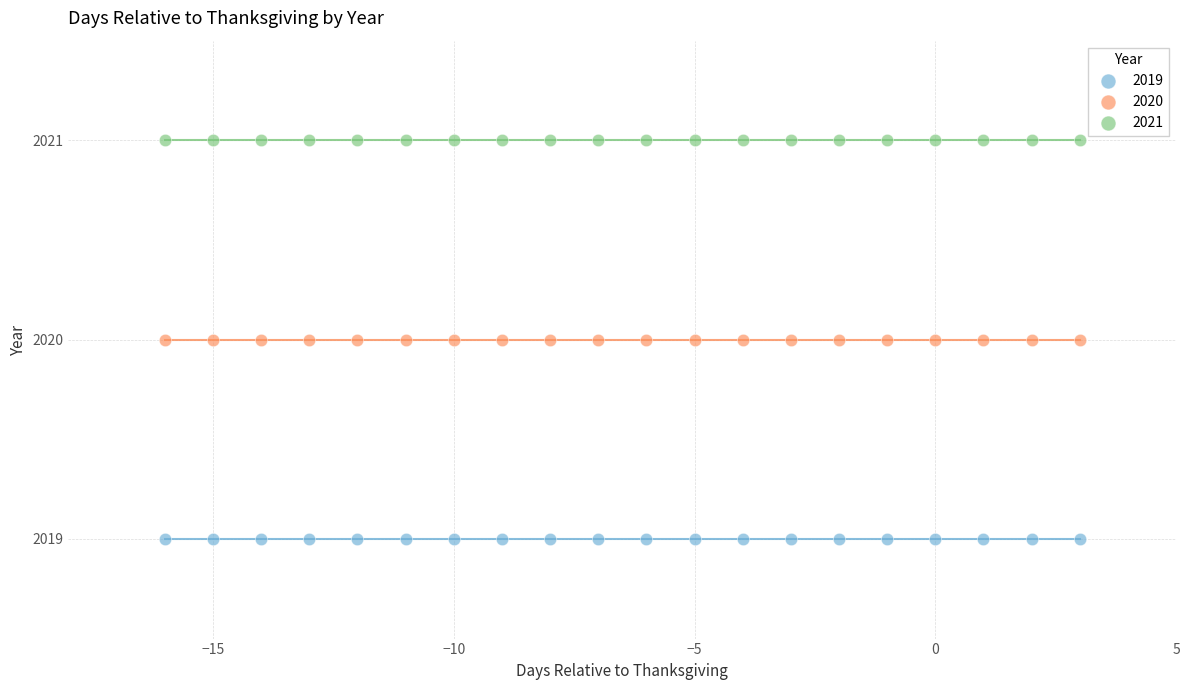

Which series reaches the minimum Y coordinate?

2019